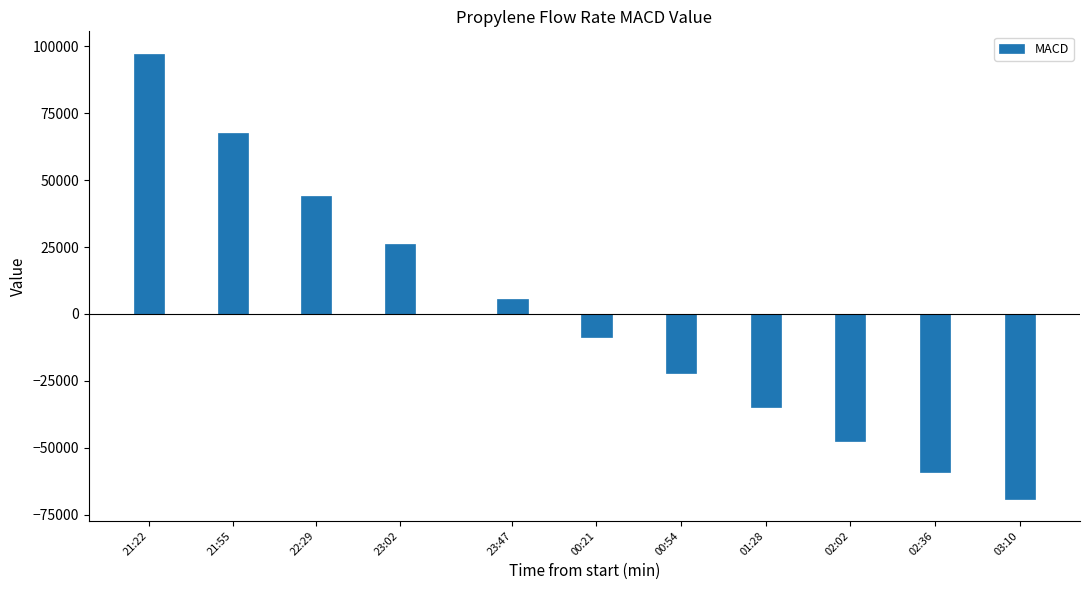

Where is the data nearest to the value 14161?

23:47